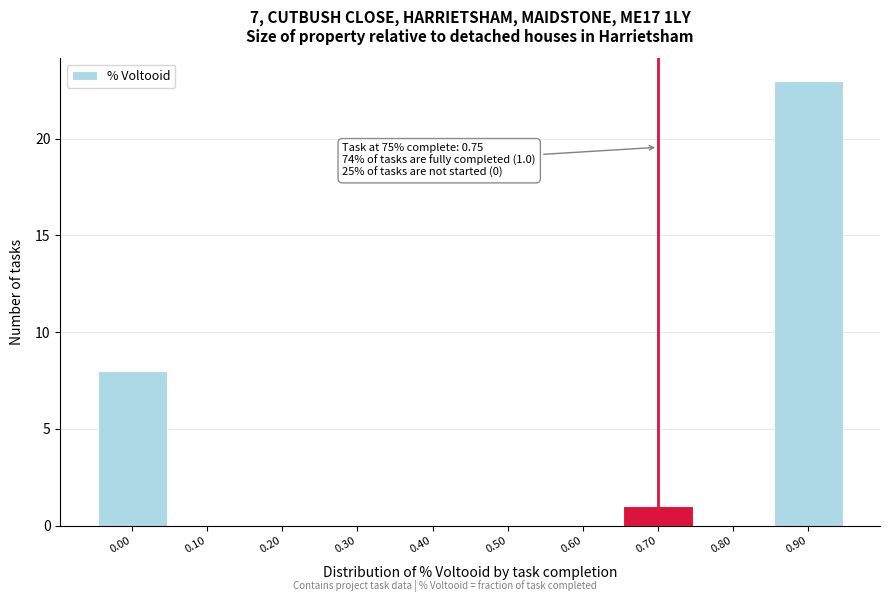

Reading right to left, what are all the values shown in this chart?

0.90=23	0.80=0	0.70=1	0.60=0	0.50=0	0.40=0	0.30=0	0.20=0	0.10=0	0.00=8